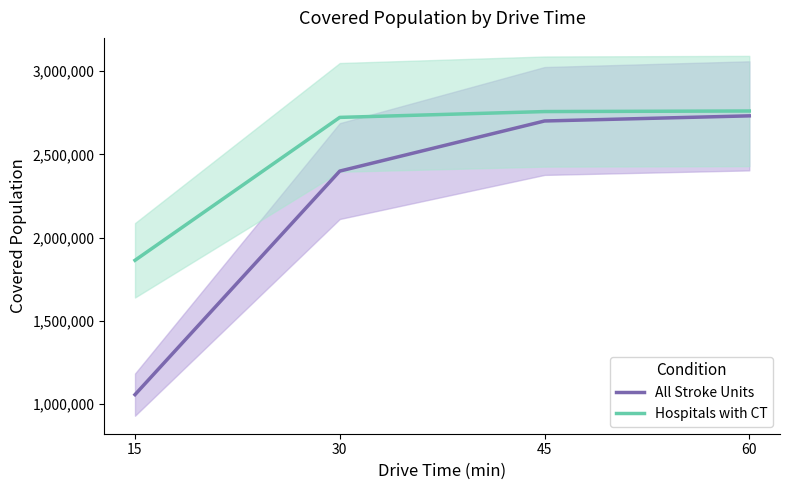

Which category has the highest value in the Hospitals with CT series?

60